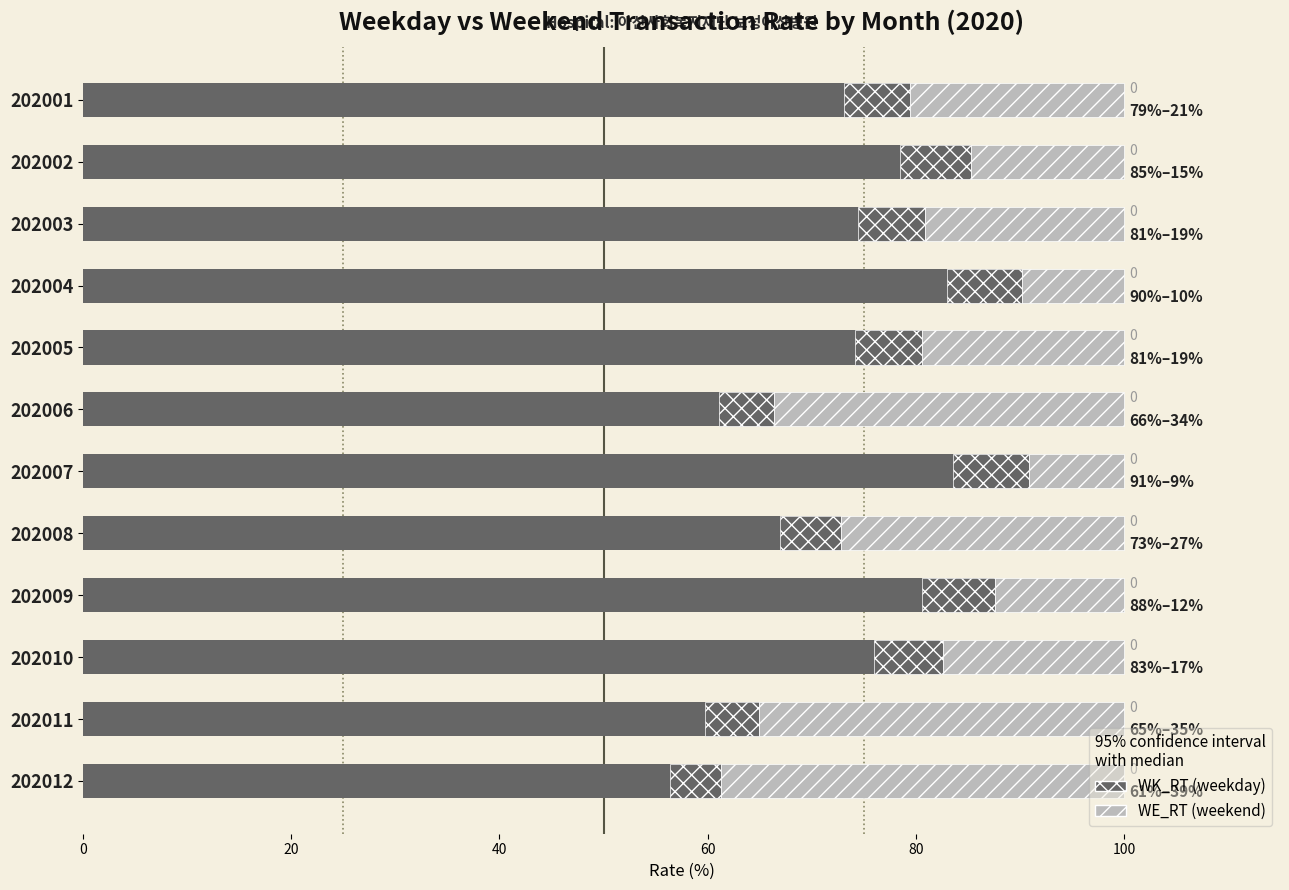

What is the value of the WE_RT bar at the 6th from the left?

33.6